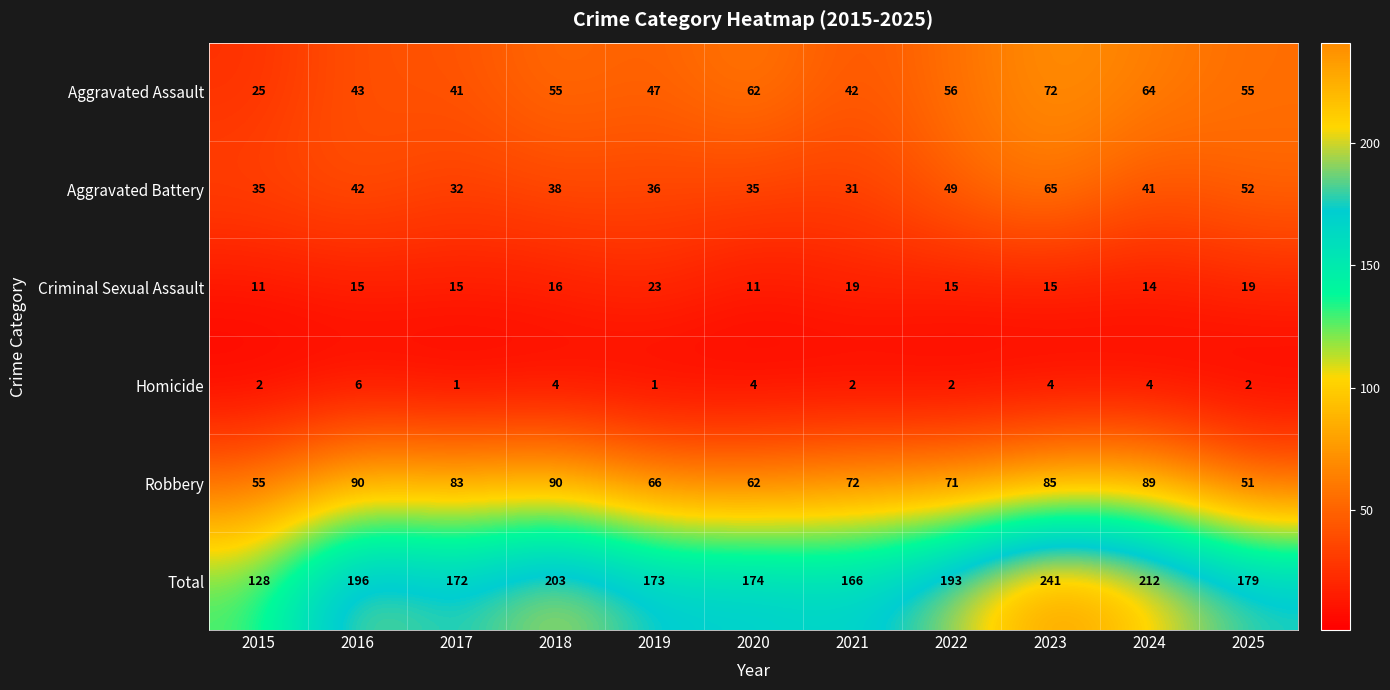

What value does the Total series have at 2021, to the nearest 5?

165